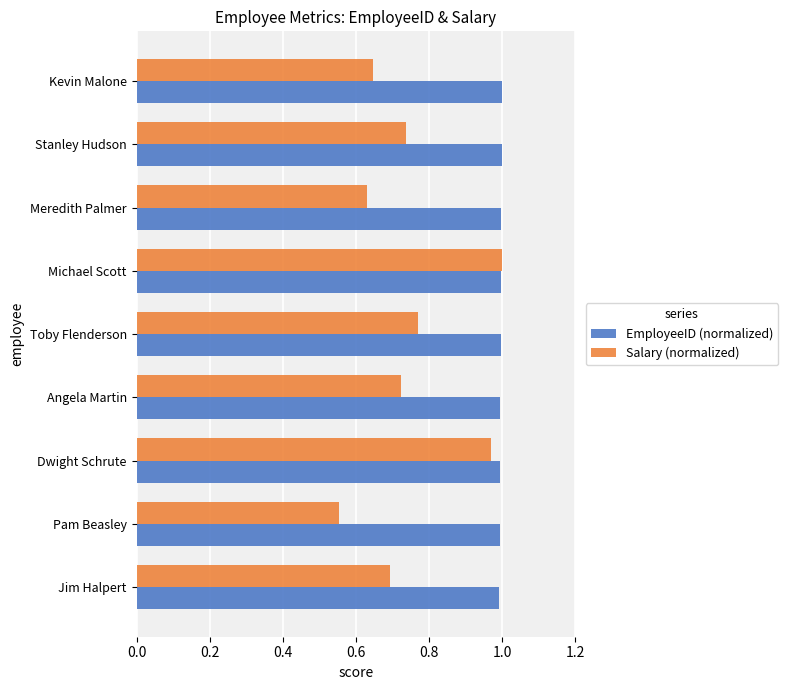

Which category has the lowest value in the Salary (normalized) series?

Pam Beasley